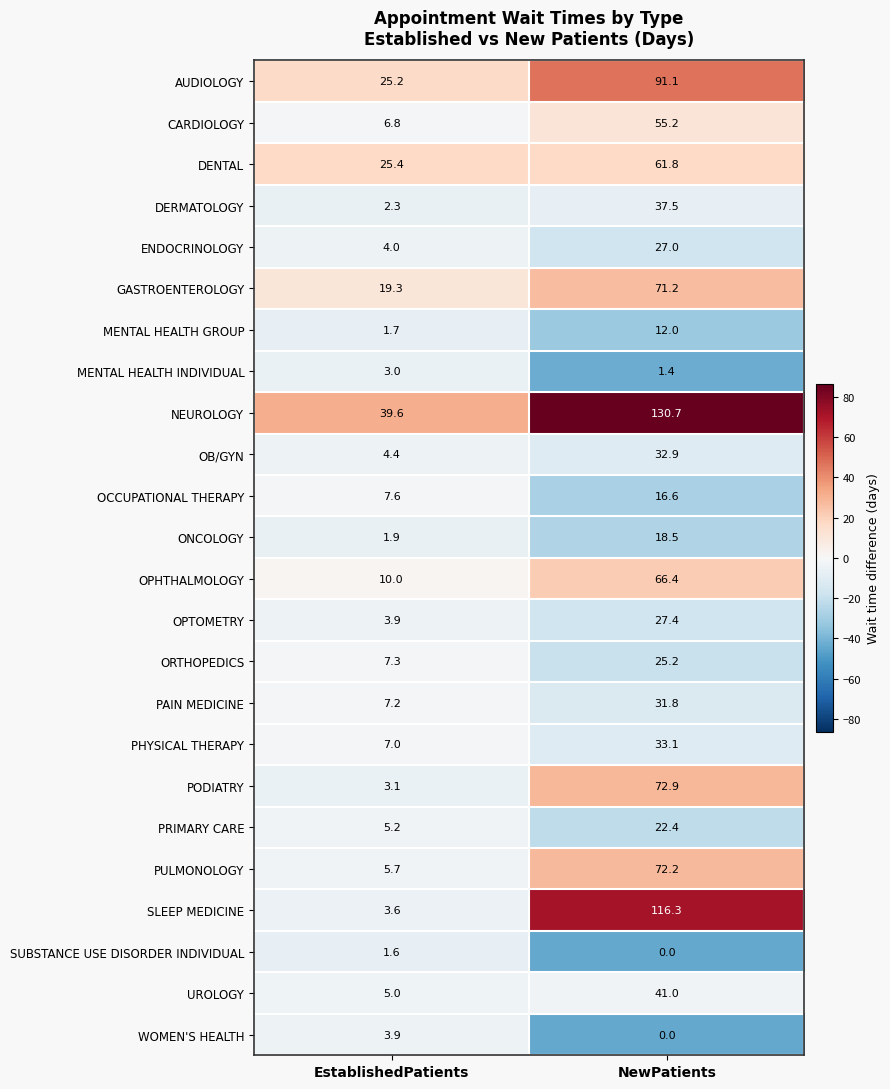

Is it true that UROLOGY equals 12.1 at NewPatients?

False